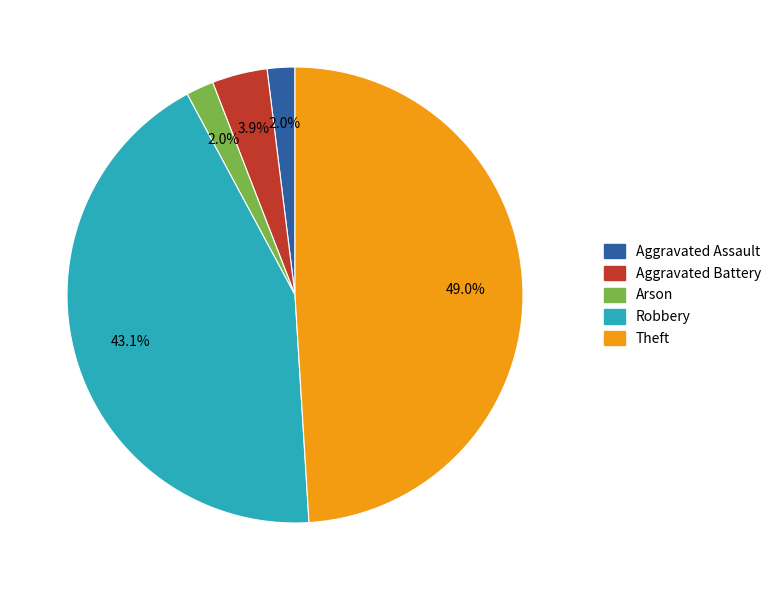

Is there any slice that represents more than half of the pie?

No